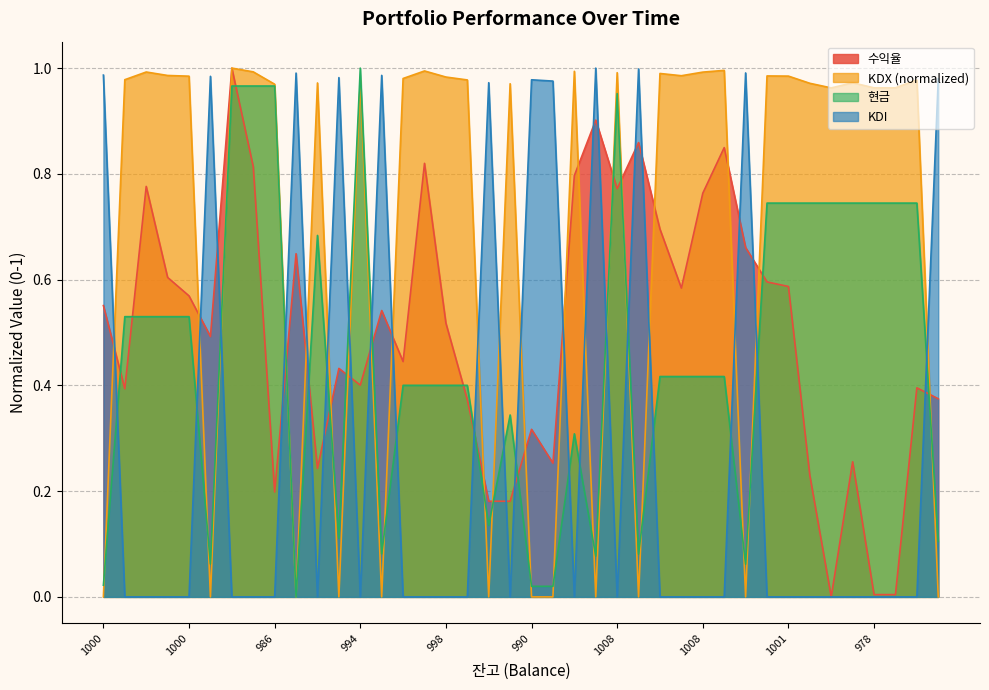

Does the chart have visible grid lines?

Yes